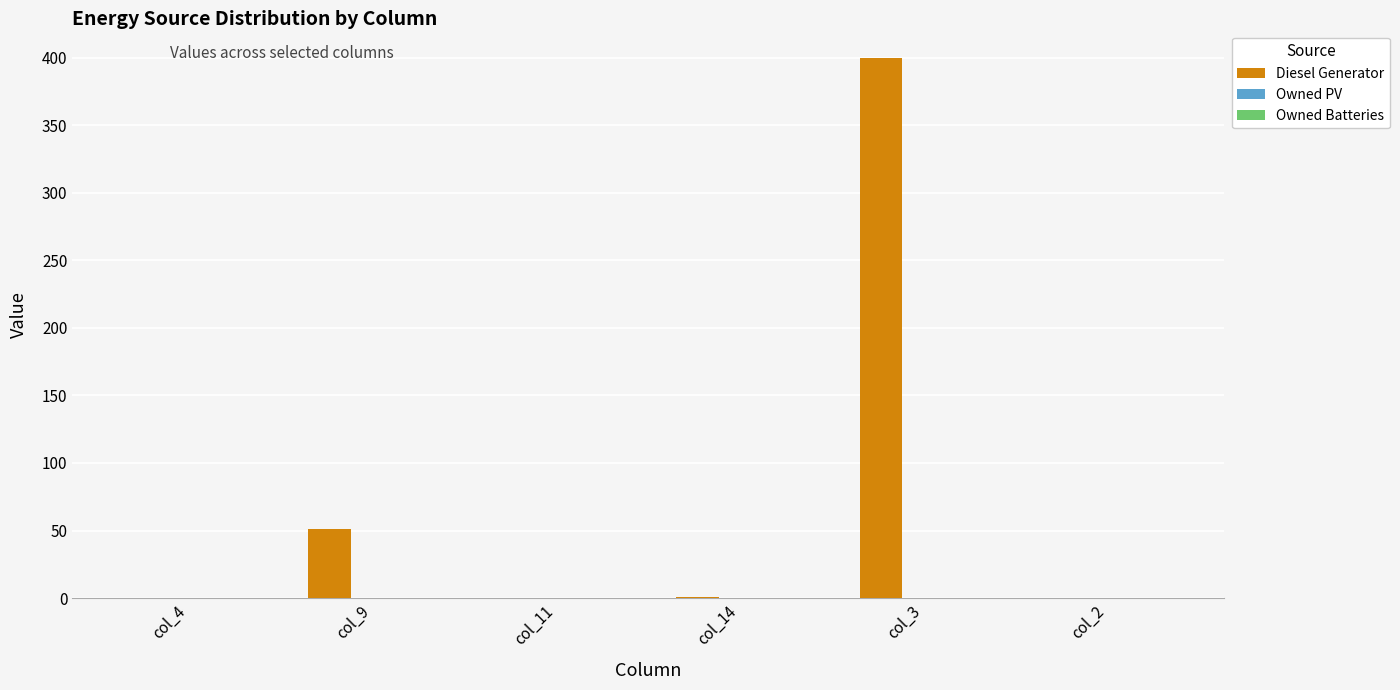

What is the greatest value displayed?

400